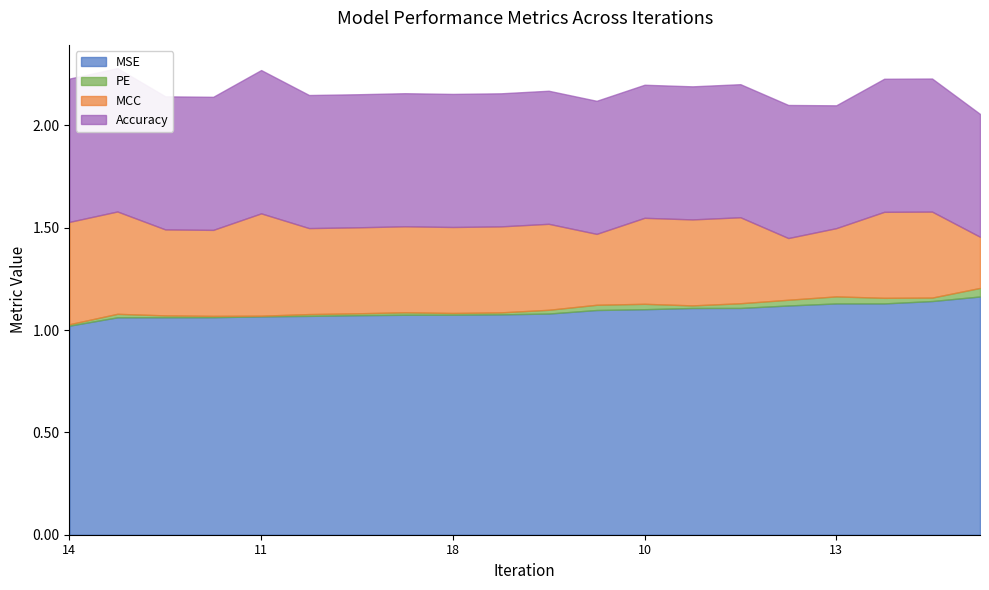

True or false: PE and Accuracy cross at least once.

False